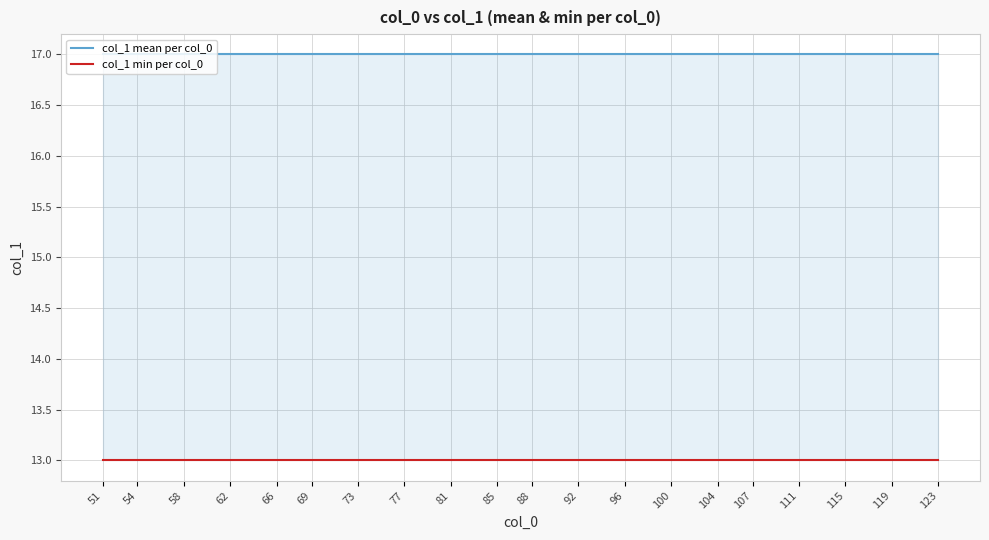

What is the spread (max minus min) of values at 107?

4